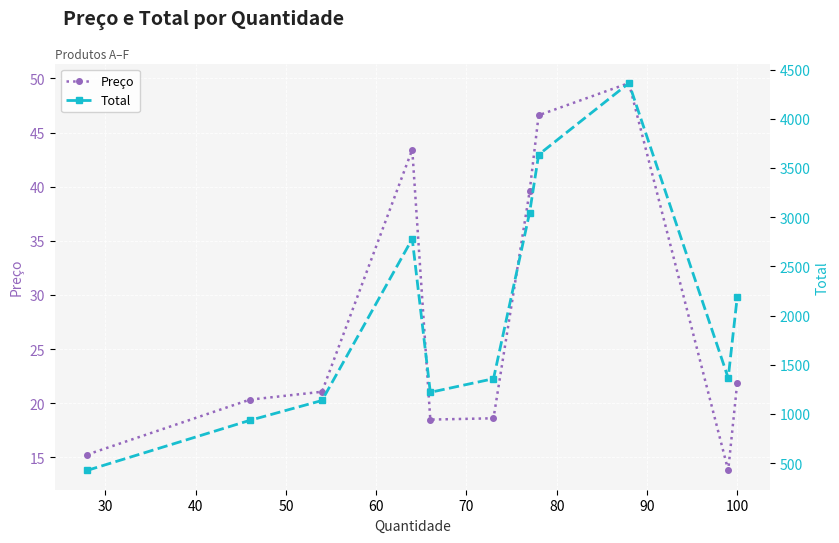

Rank the series by their average value, from highest to lowest.

Total, Preço